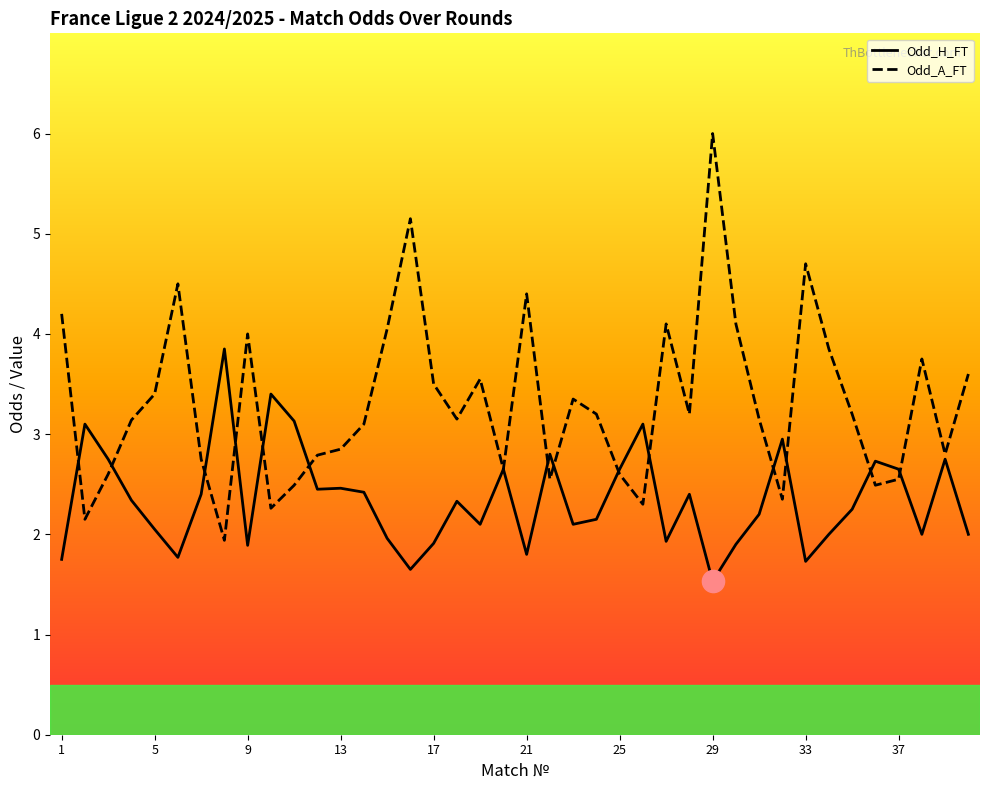

How many values in the Odd_H_FT series are below 2?

11